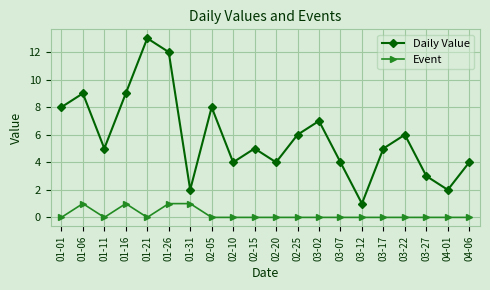

List the series in order of their peak value, highest first.

Daily Value, Event